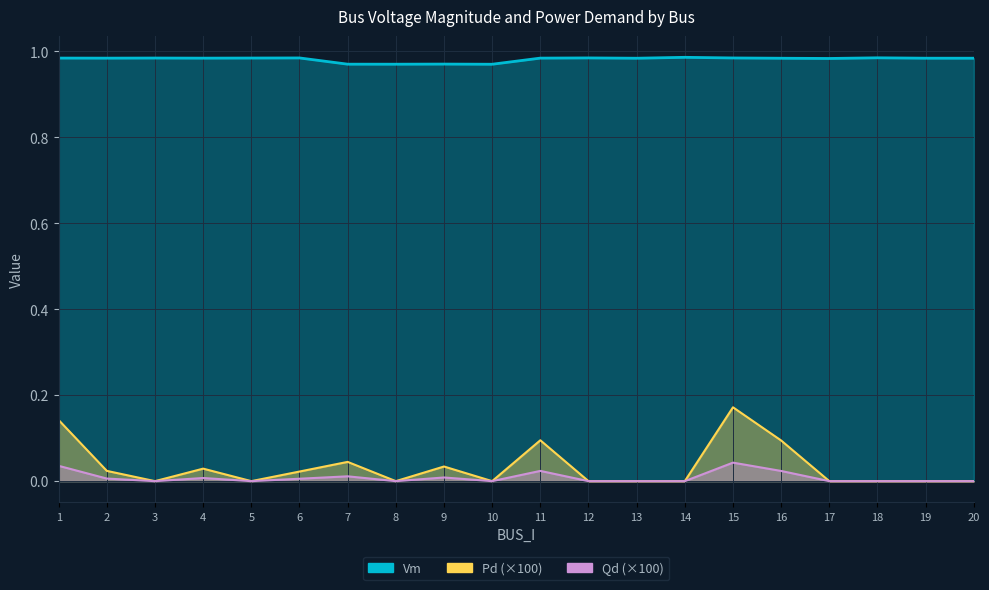

Reading left to right, extract all data points from this chart.

Vm: 1.0	1.0	1.0	1.0	1.0	1.0	1.0	1.0	1.0	1.0	1.0	1.0	1.0	1.0	1.0	1.0	1.0	1.0	1.0	1.0
Pd: 0.1	0.0	0.0	0.0	0.0	0.0	0.0	0.0	0.0	0.0	0.1	0.0	0.0	0.0	0.2	0.1	0.0	0.0	0.0	0.0
Qd: 0.0	0.0	0.0	0.0	0.0	0.0	0.0	0.0	0.0	0.0	0.0	0.0	0.0	0.0	0.0	0.0	0.0	0.0	0.0	0.0